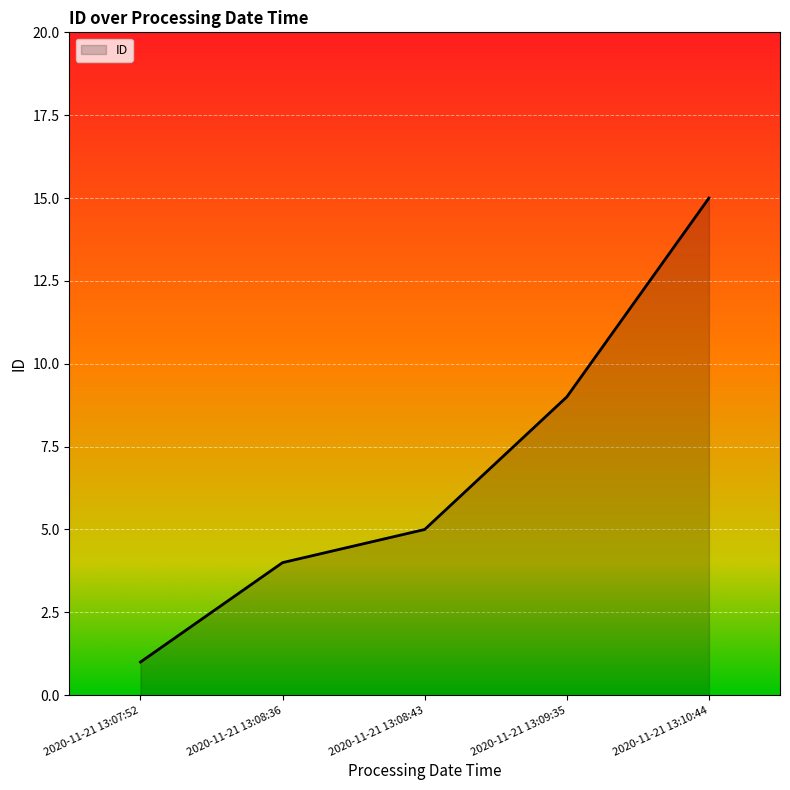

What is the sum of all values?

34